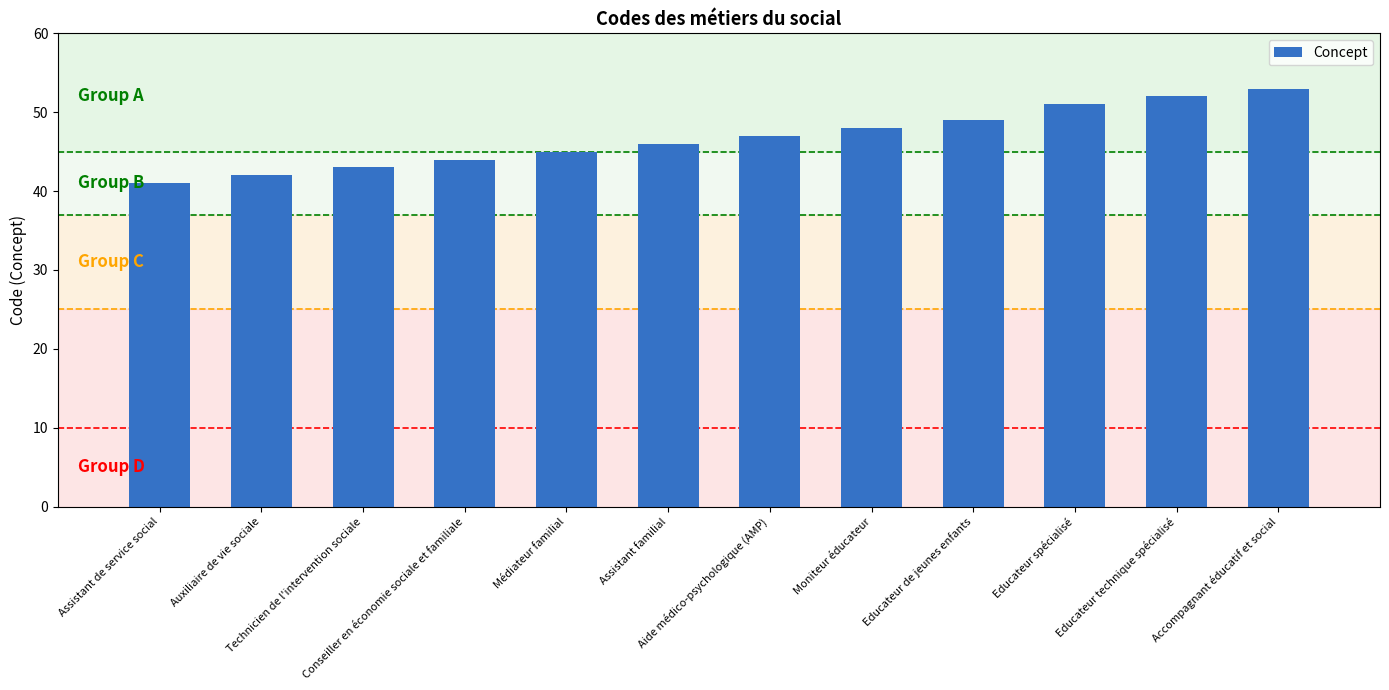

Reading right to left, what are all the values shown in this chart?

53	52	51	49	48	47	46	45	44	43	42	41